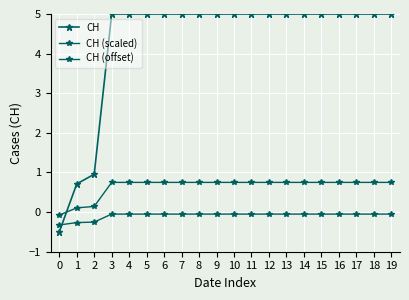

True or false: CH (scaled) and CH (offset) intersect in this chart.

False